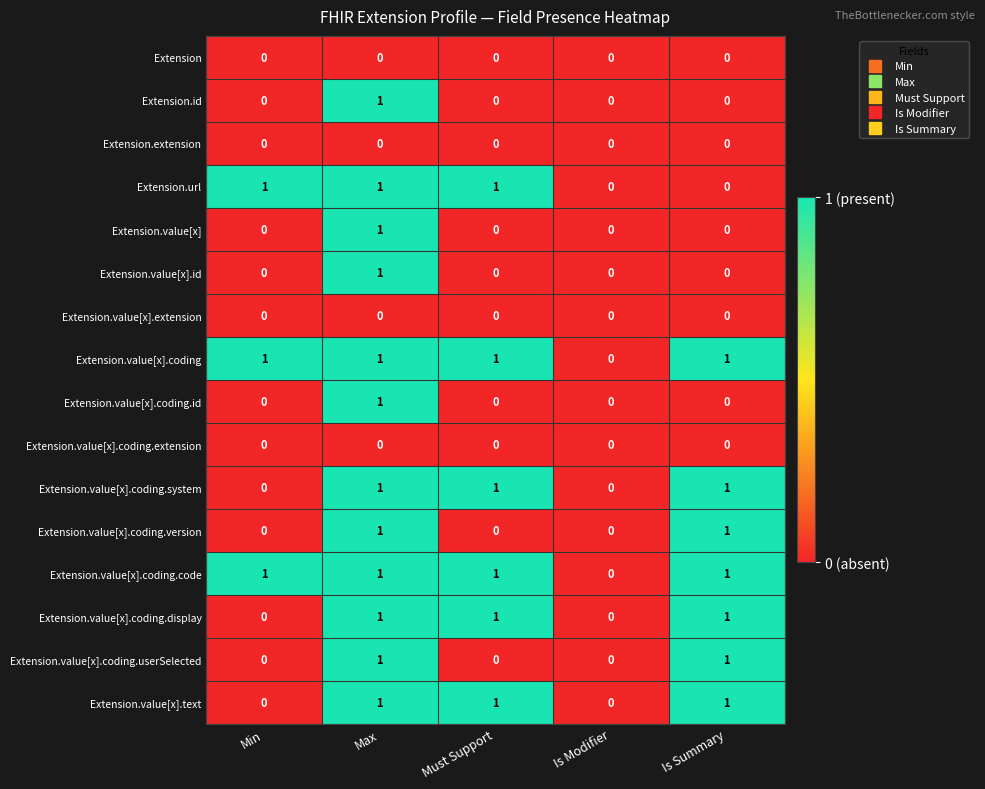

What is the sum of all Extension.value[x].coding.system values?

3